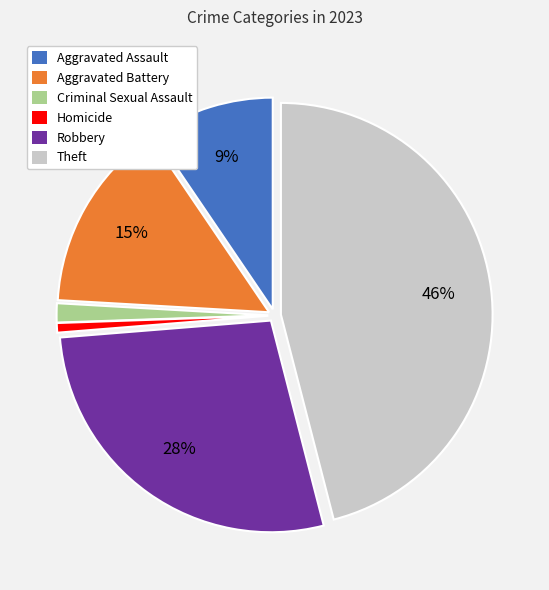

Which category has the biggest portion of the pie?

Theft